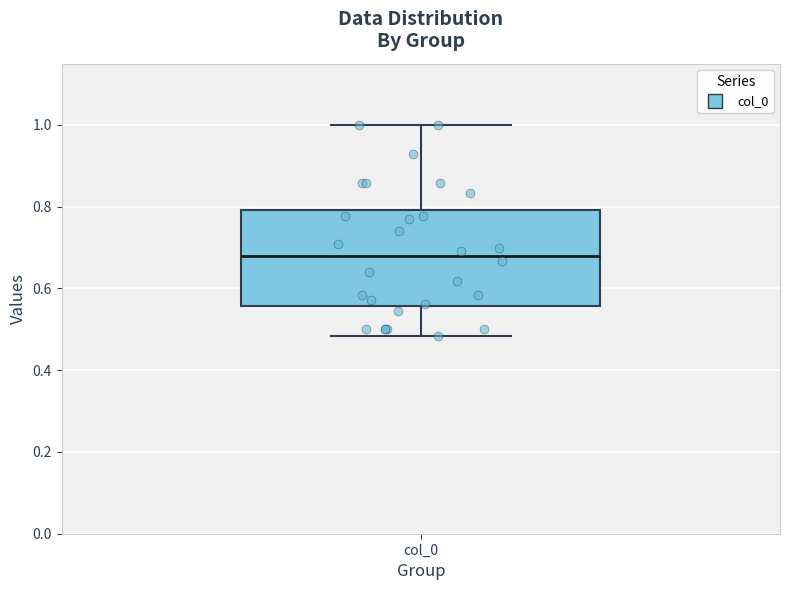

Transcribe this box plot: give where the median line is, the range the box spans, and where the two whiskers end, as read against the y-axis. The values are not printed on the chart, so give them approximately, as read against the axis.

median 0.68, box 0.56 to 0.80, whiskers 0.48 to 1.00